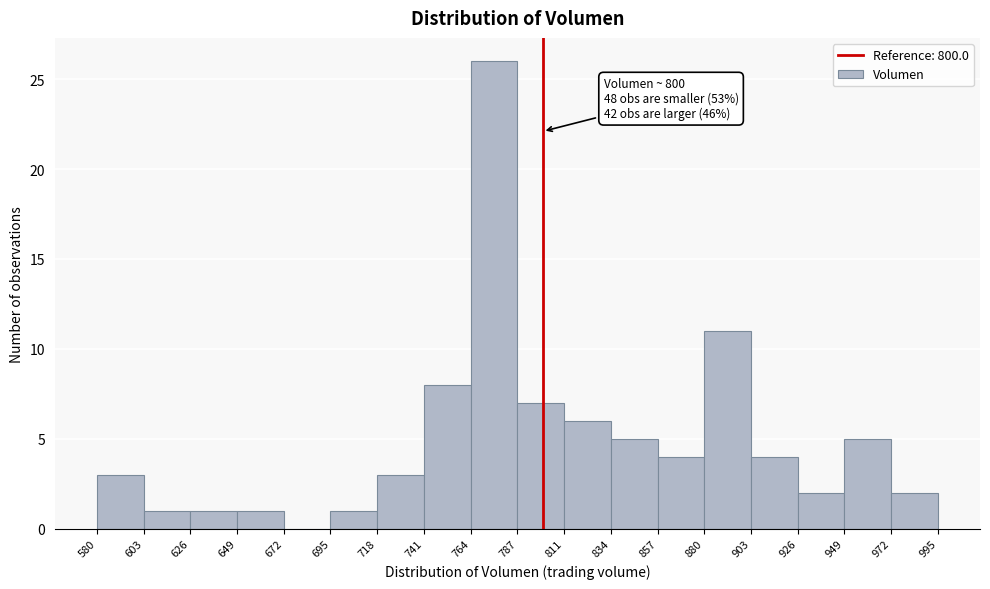

Which range on the x-axis has the tallest bar?

764 to 787